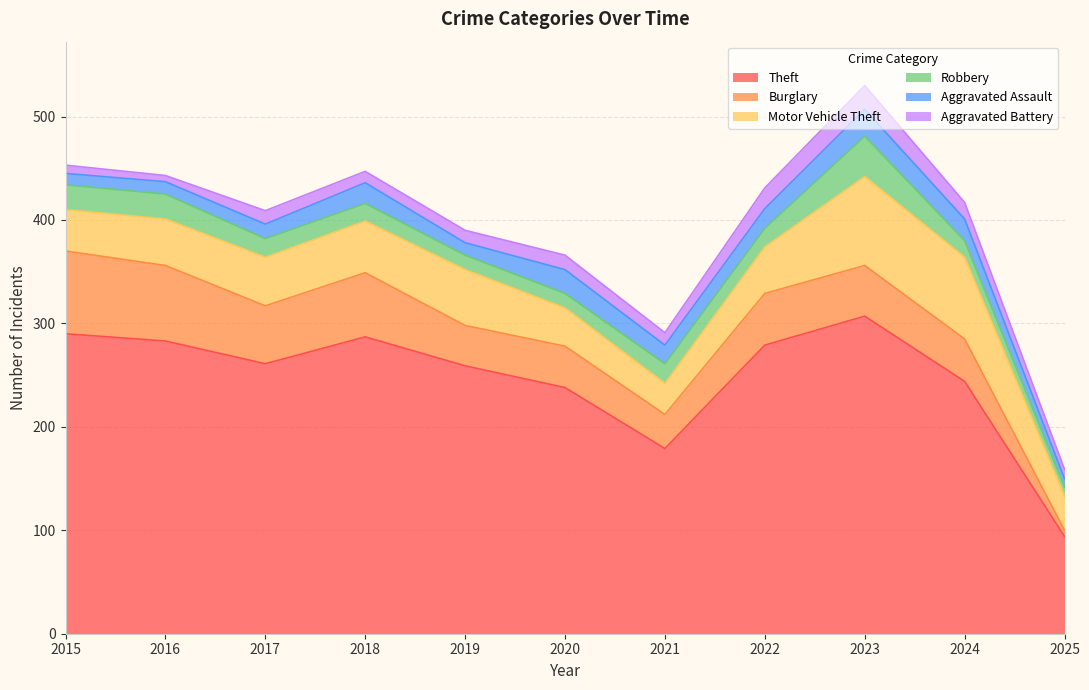

True or false: Robbery and Aggravated Assault cross at least once.

True